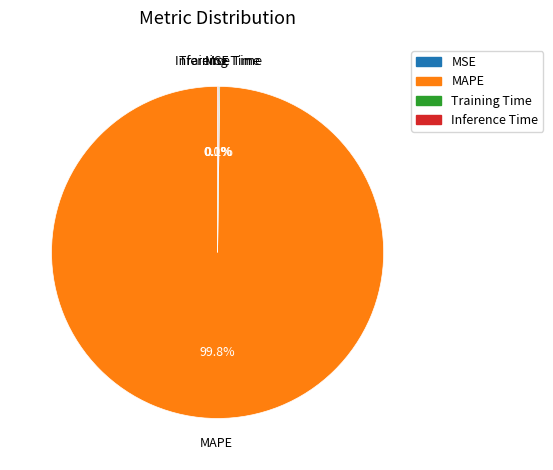

How much of the chart is everything except MAPE?

0.2%